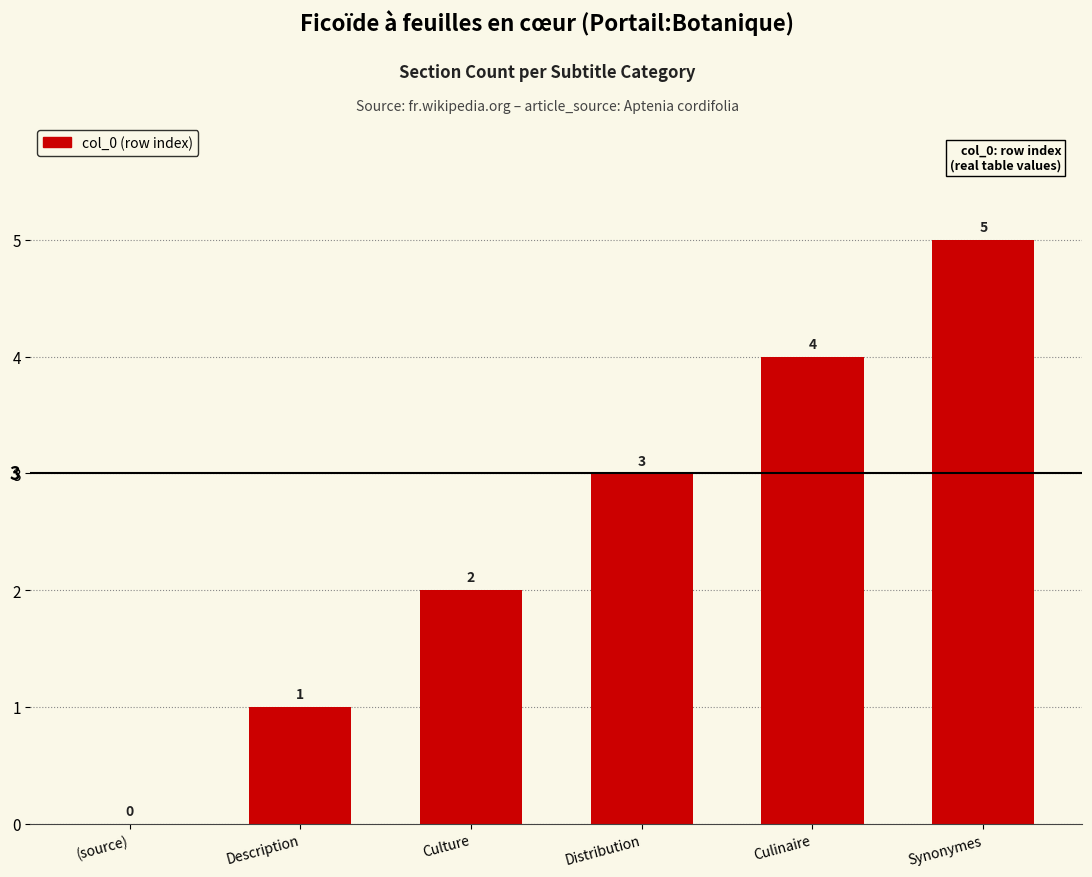

Is it true that the value at Distribution is 2?

False